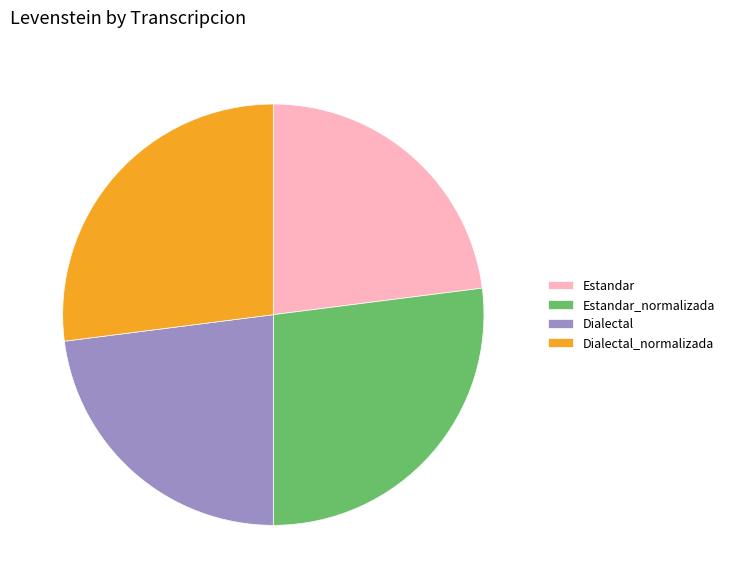

Between Estandar_normalizada and Estandar, which is larger?

Estandar_normalizada